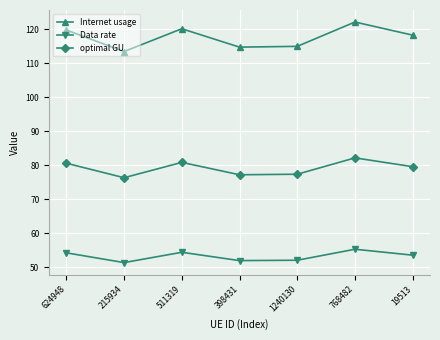

What is the difference between the second highest and second lowest values in the Data rate series?

2.4